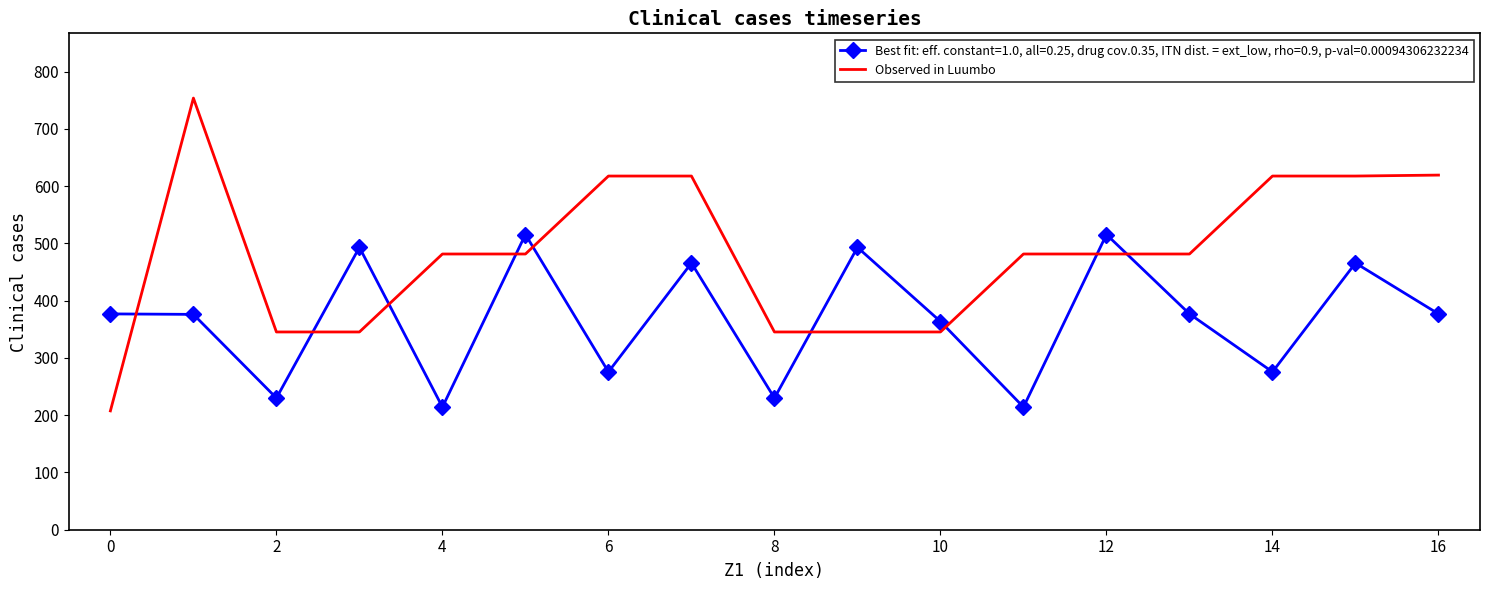

Count the number of data series in this chart.

2